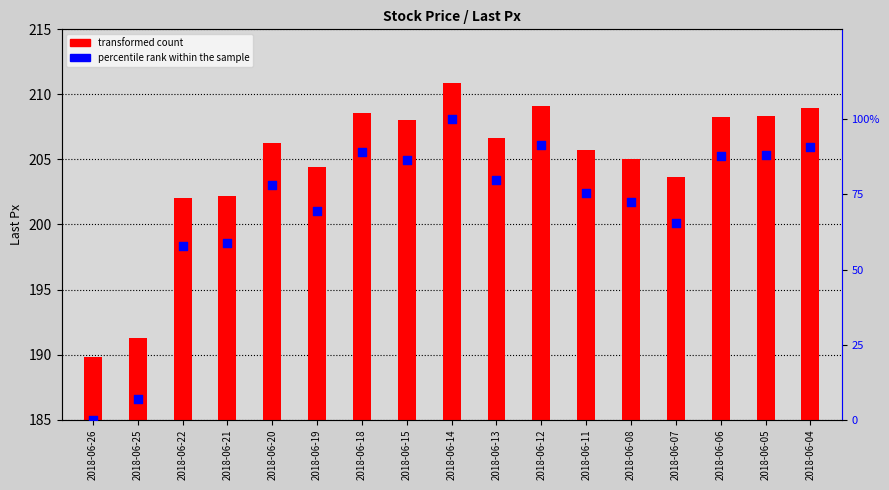

At how many categories does at least one series exceed 113?

17